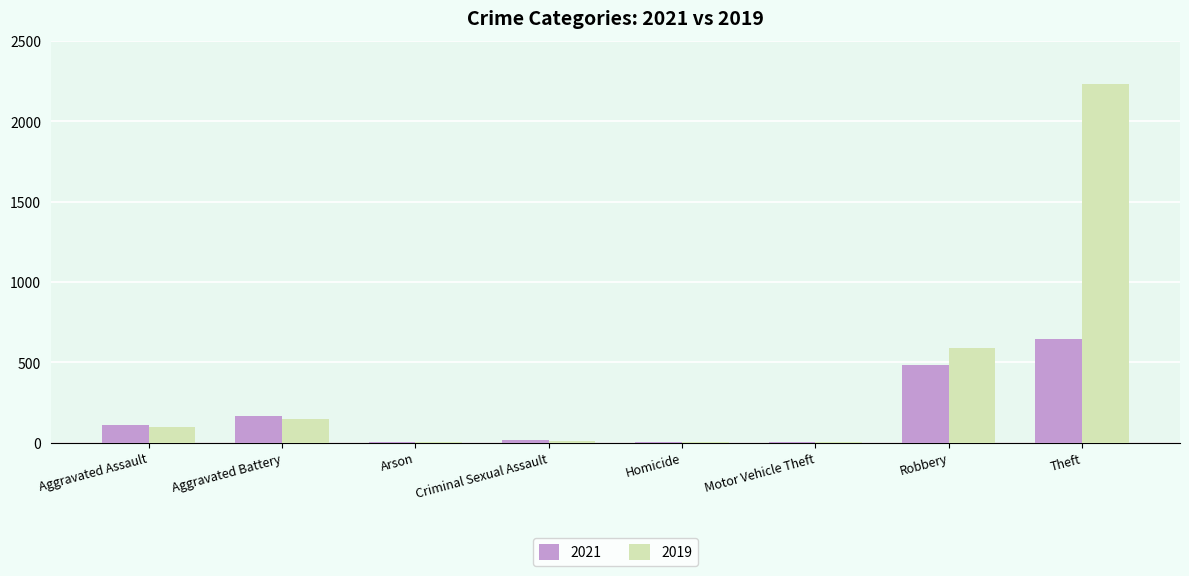

The value of 2019 at Robbery is 1063. True or false?

False